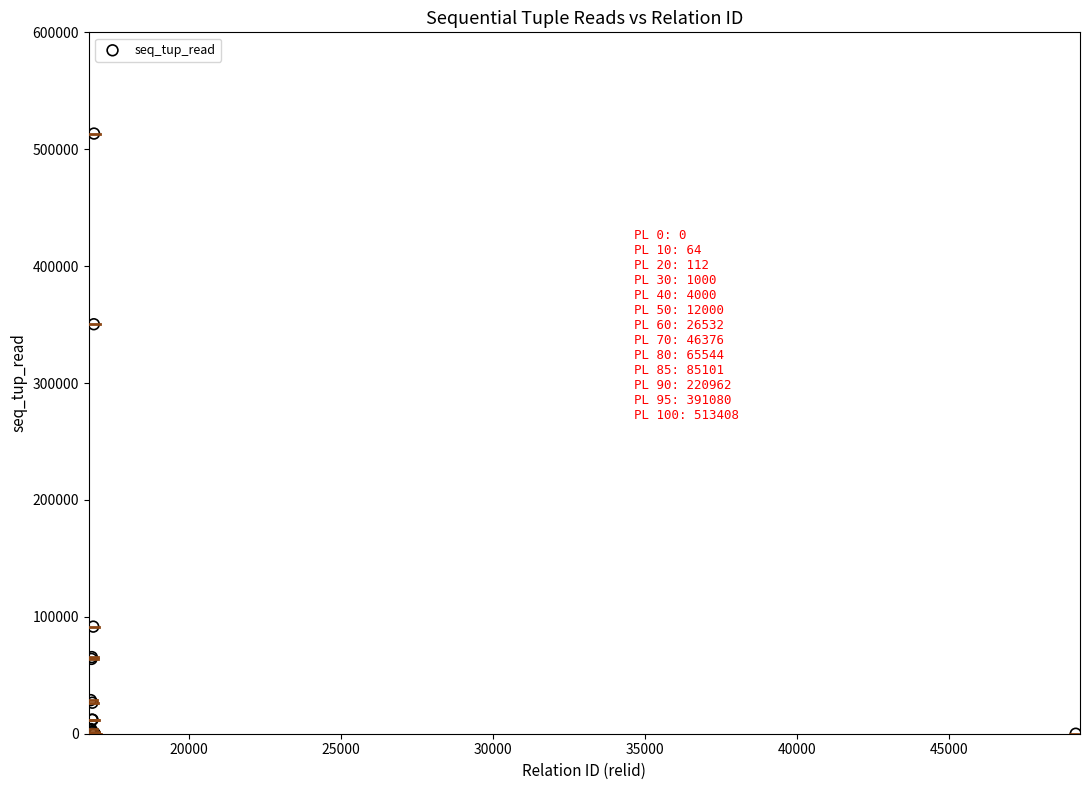

What Y value in the scatter plot is closest to 256704?

350304